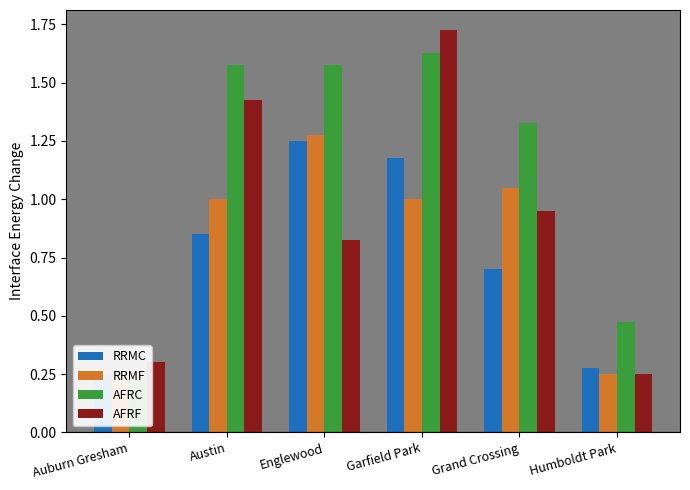

Which series has the widest spread of values?

AFRF